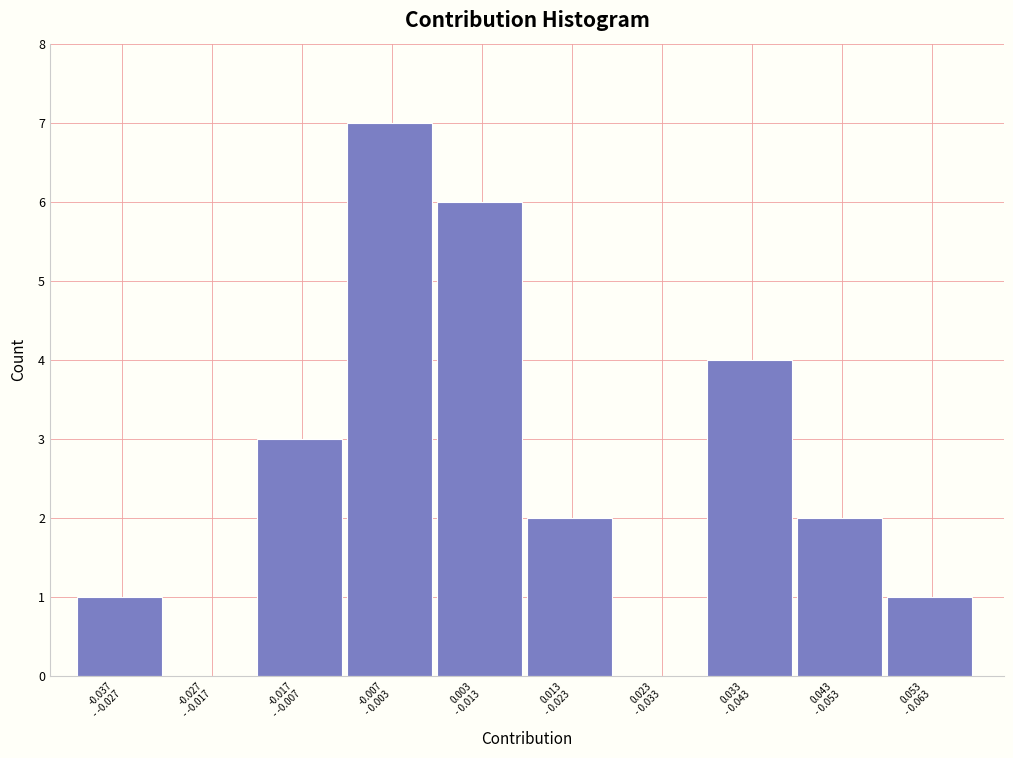

Count the number of data series in this chart.

1